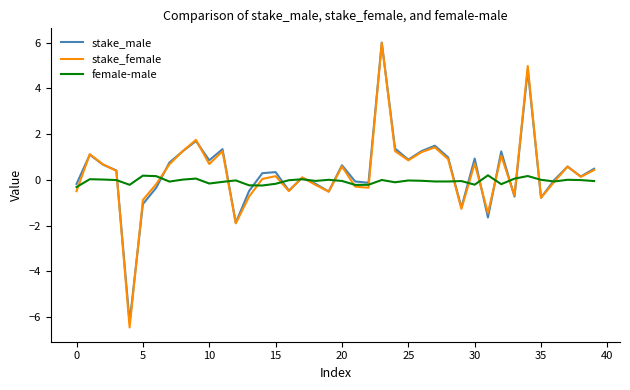

Which series has the widest spread of values?

stake_female